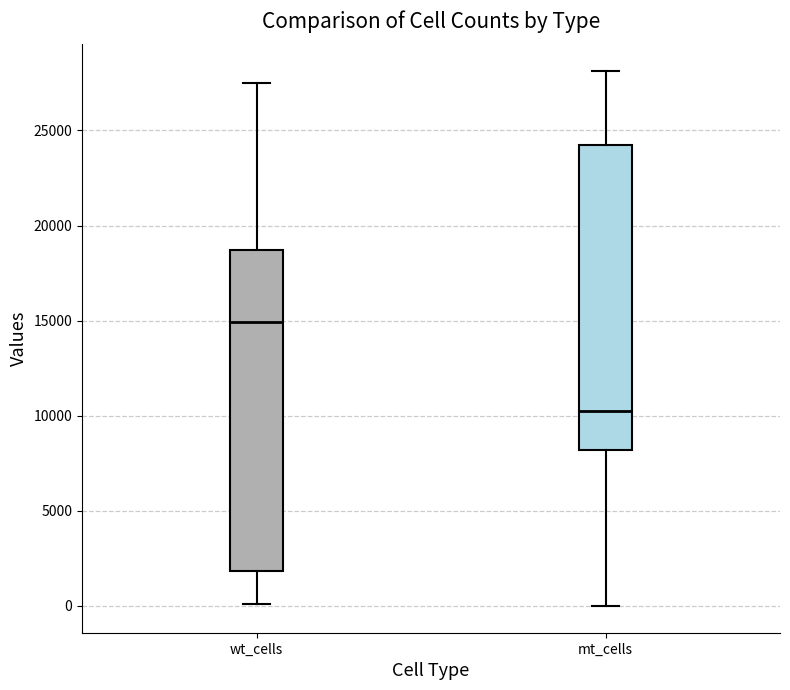

Which box has the highest median line?

wt_cells